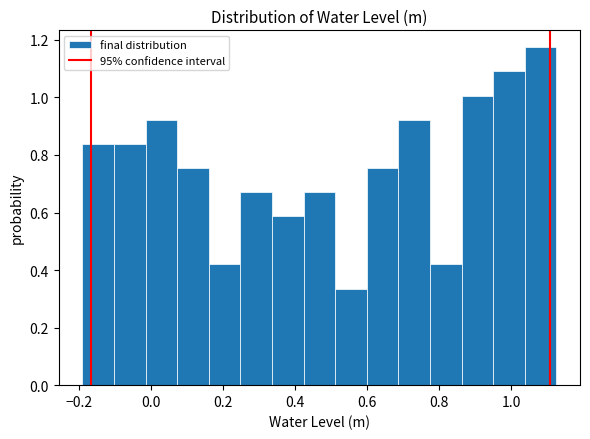

Reading left to right, list every bar in this chart as the range it spans on the x-axis followed by its height. Neither the bar edges nor the heights are printed on the chart, so give them approximately, as read against the axes.

-0.18 to -0.10: 0.84
-0.10 to -0.02: 0.84
-0.02 to 0.08: 0.92
0.08 to 0.16: 0.76
0.16 to 0.24: 0.42
0.24 to 0.34: 0.68
0.34 to 0.42: 0.58
0.42 to 0.52: 0.68
0.52 to 0.60: 0.34
0.60 to 0.68: 0.76
0.68 to 0.78: 0.92
0.78 to 0.86: 0.42
0.86 to 0.94: 1.00
0.94 to 1.04: 1.10
1.04 to 1.12: 1.18